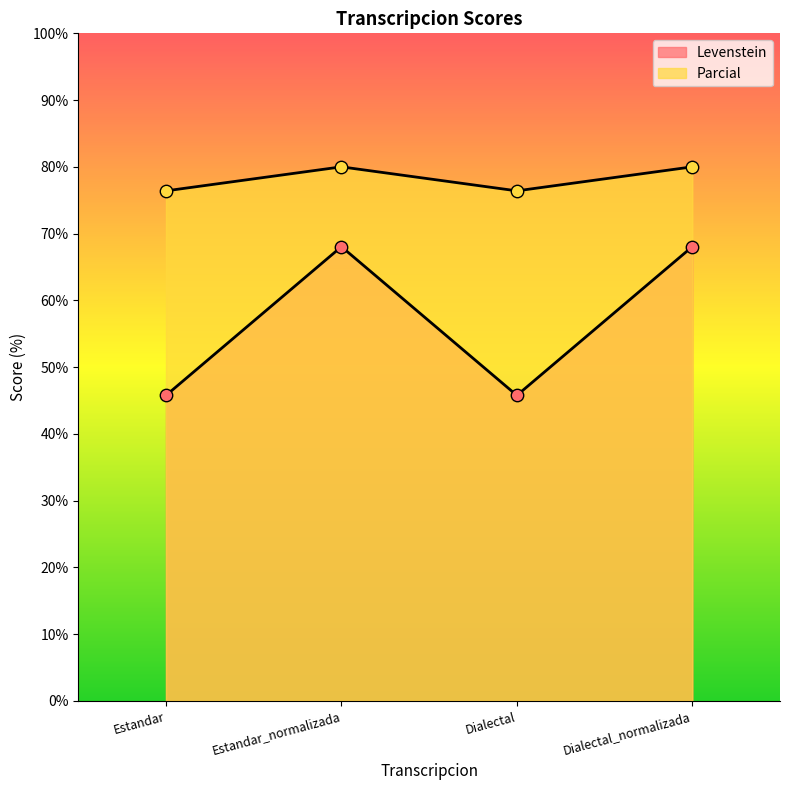

Is the value of Parcial at Dialectal greater than the value of Levenstein at Estandar_normalizada?

Yes